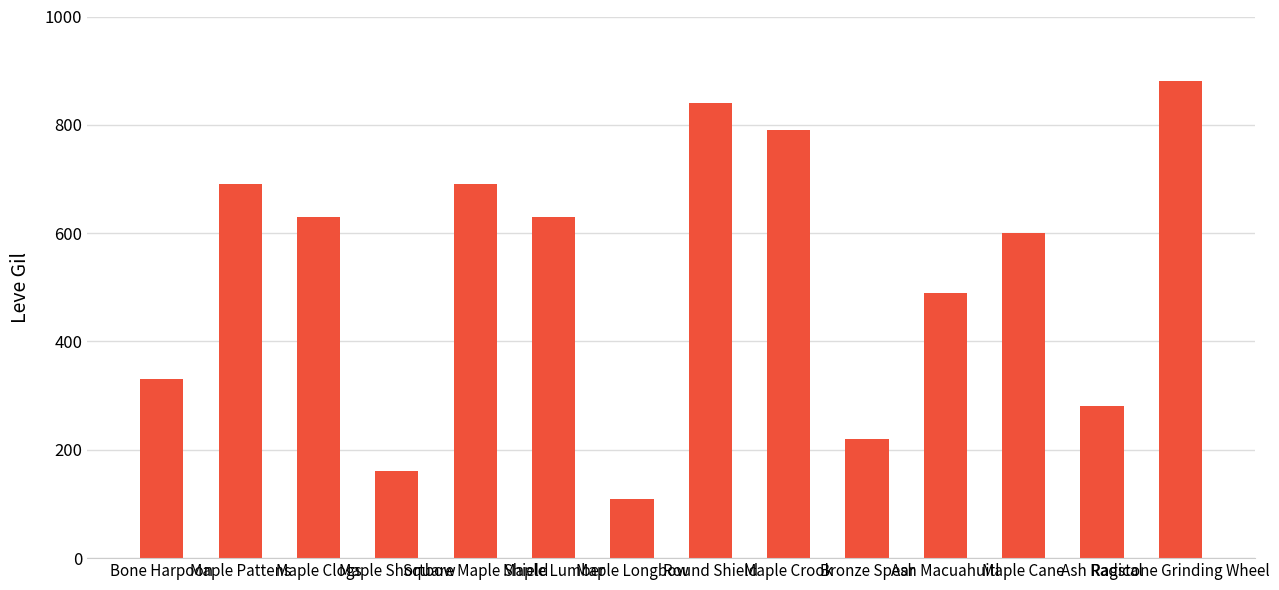

What is the label of the 13th bar from the right?

Maple Pattens